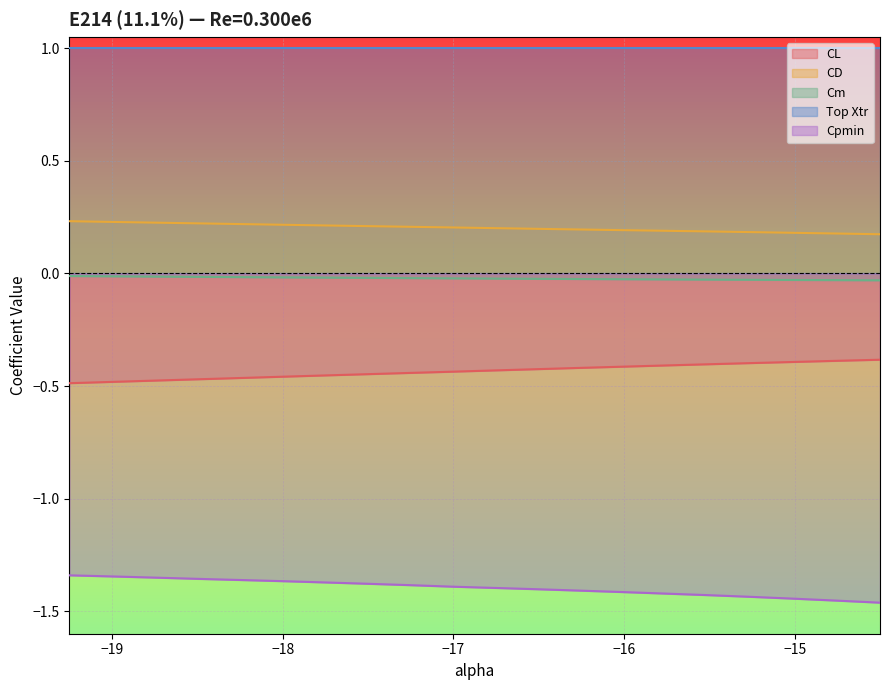

List the labels in order of CL value, largest first.

-14.5, -14.75, -15.0, -15.25, -15.5, -15.75, -16.0, -16.25, -16.5, -16.75, -17.0, -17.25, -17.5, -17.75, -18.0, -18.25, -18.5, -18.75, -19.0, -19.25